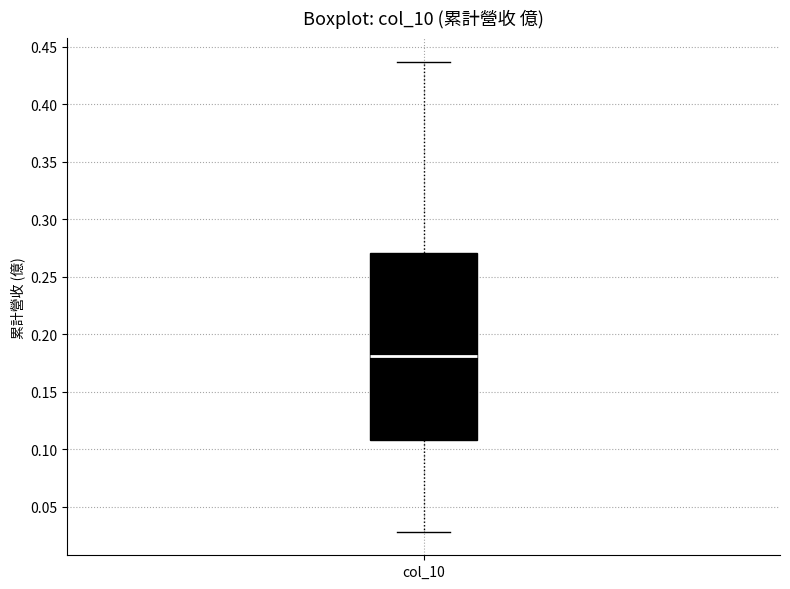

Transcribe this box plot: give where the median line is, the range the box spans, and where the two whiskers end, as read against the y-axis. The values are not printed on the chart, so give them approximately, as read against the axis.

median 0.180, box 0.110 to 0.270, whiskers 0.030 to 0.435